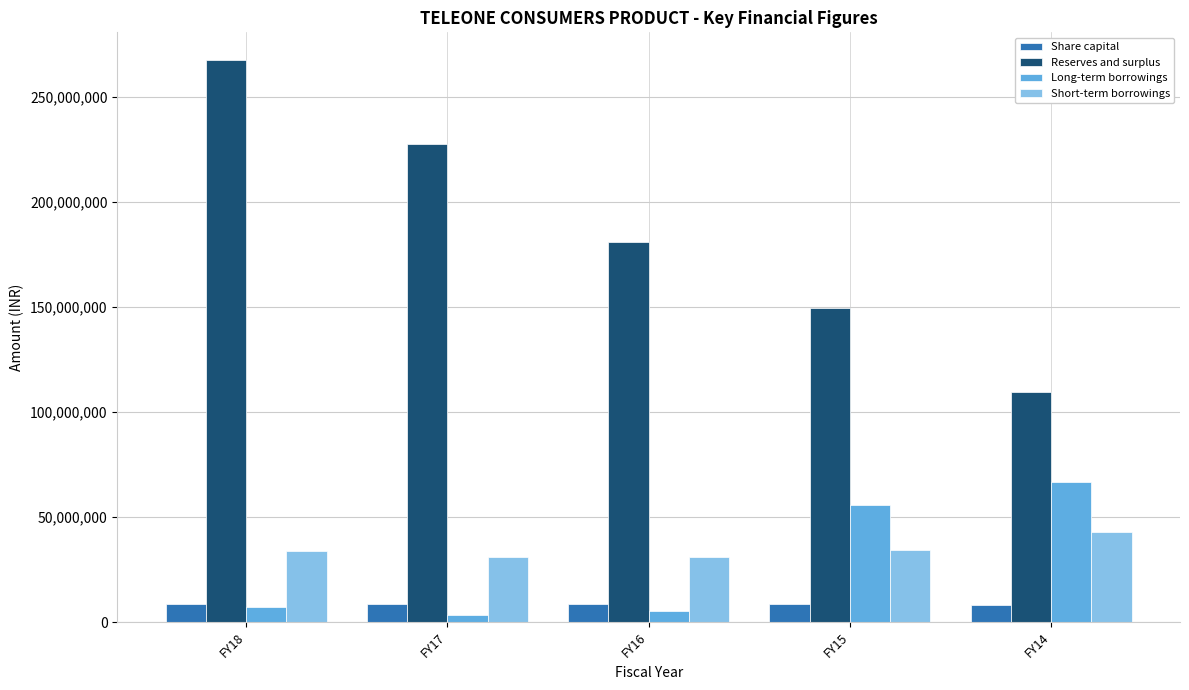

What are all the series names shown in the legend?

Share capital, Reserves and surplus, Long-term borrowings, Short-term borrowings